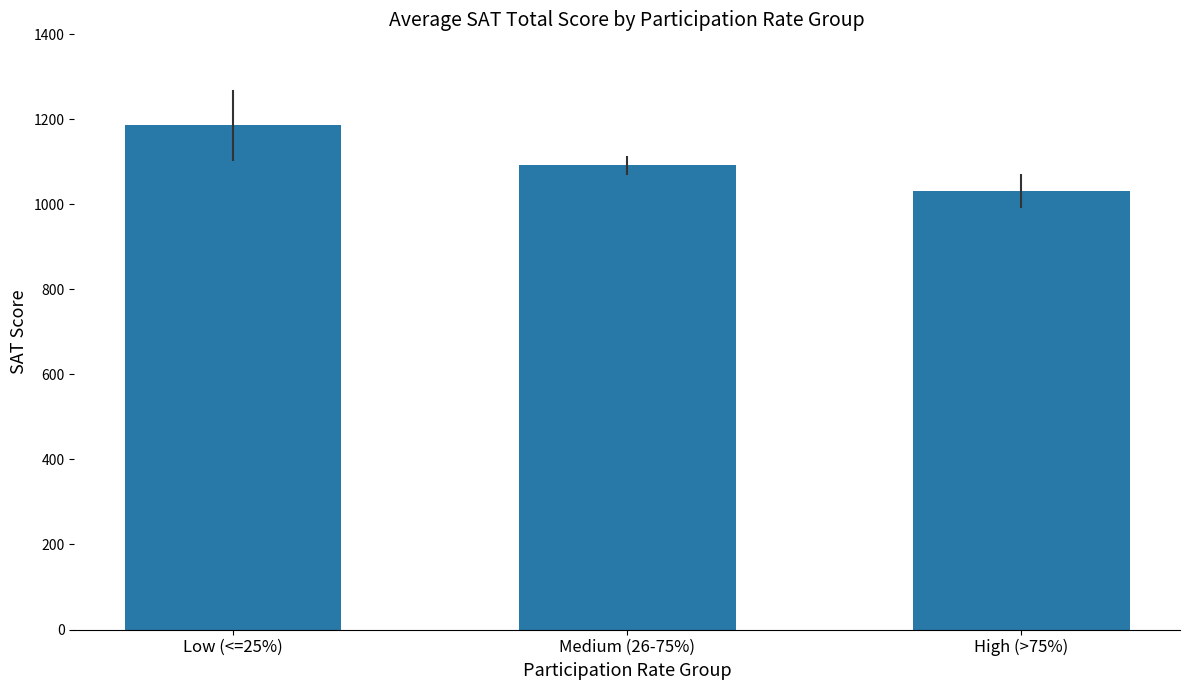

What is the average value?

1103.0